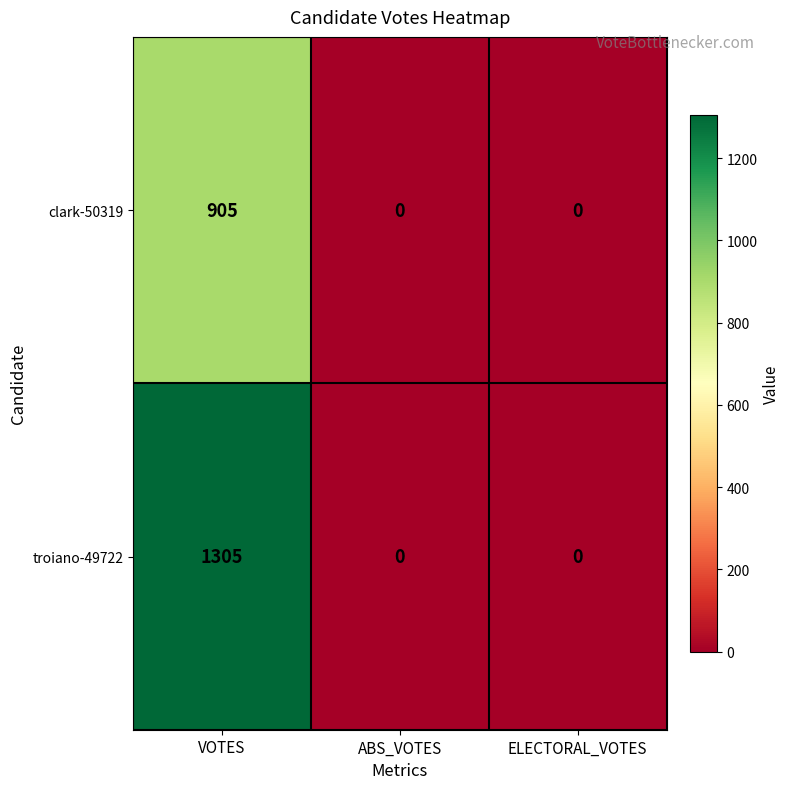

Reading left to right, transcribe all the data shown in this chart.

clark-50319: 905	0	0
troiano-49722: 1305	0	0